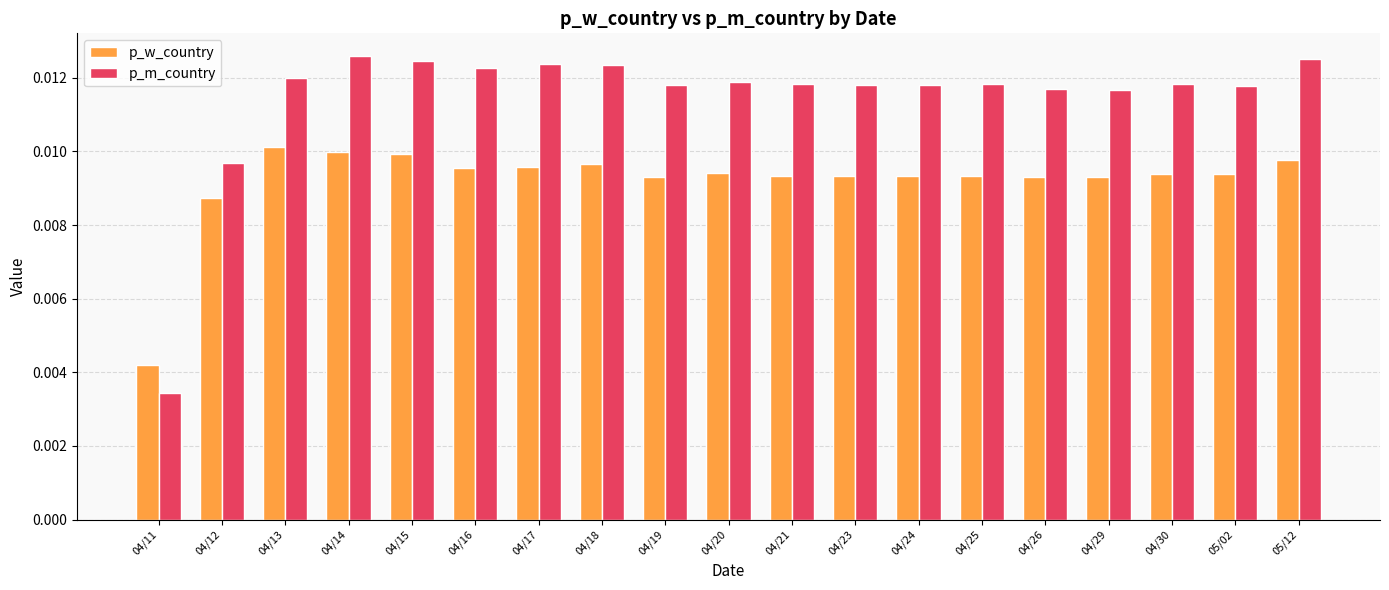

List the series in order of their peak value, highest first.

p_m_country, p_w_country